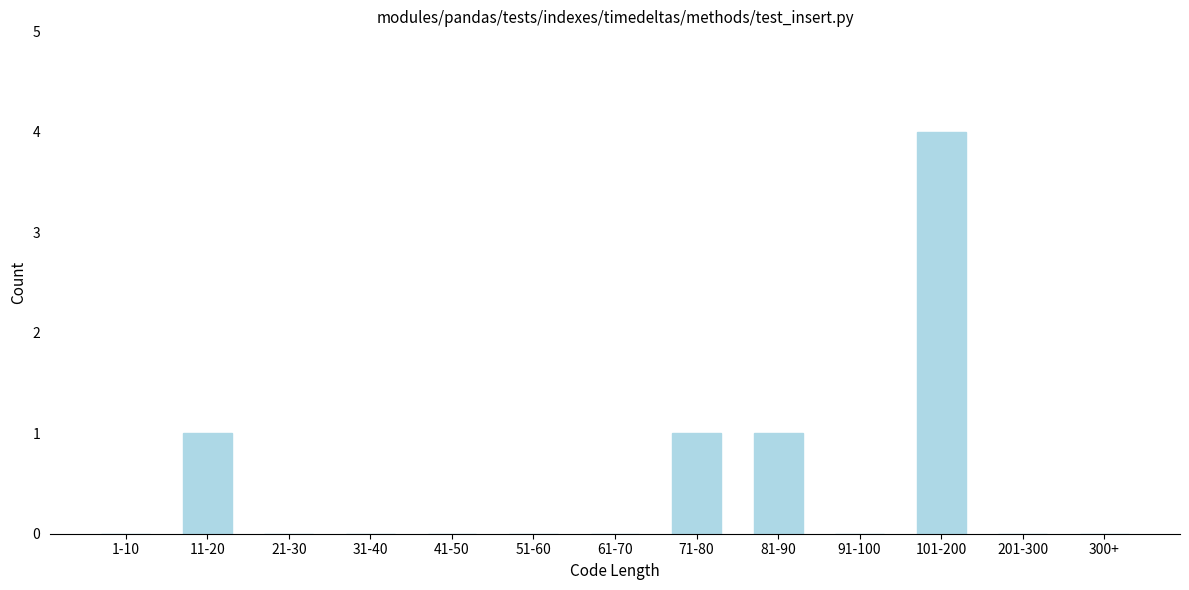

Reading left to right, list all the values displayed in this chart.

1-10=0	11-20=1	21-30=0	31-40=0	41-50=0	51-60=0	61-70=0	71-80=1	81-90=1	91-100=0	101-200=4	201-300=0	300+=0